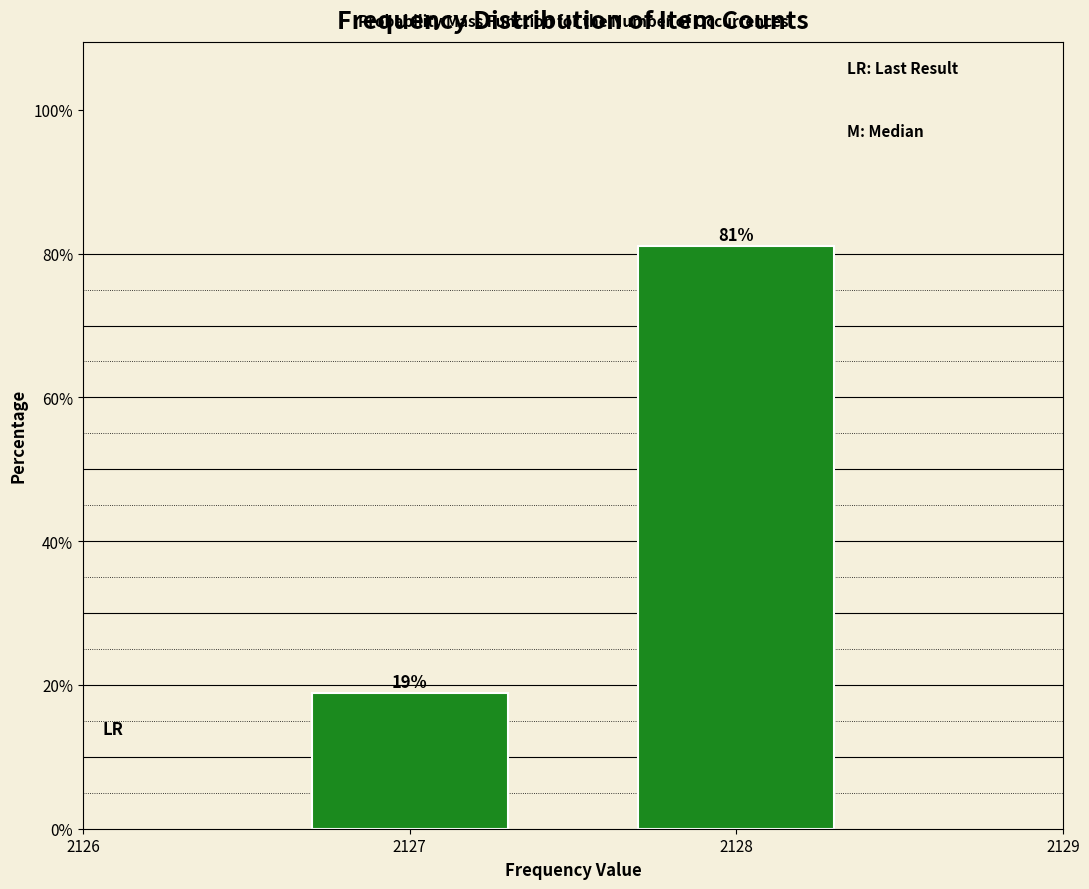

What is the value of the 1st bar from the left?

18.9